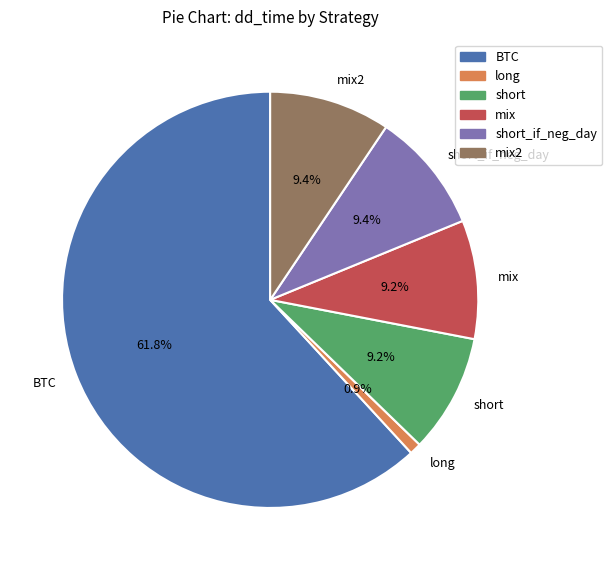

How many segments does this pie chart have?

6